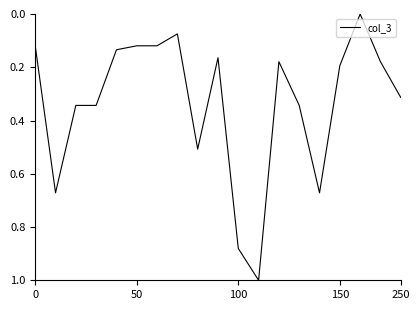

What is the maximum value shown in the chart?

1.0